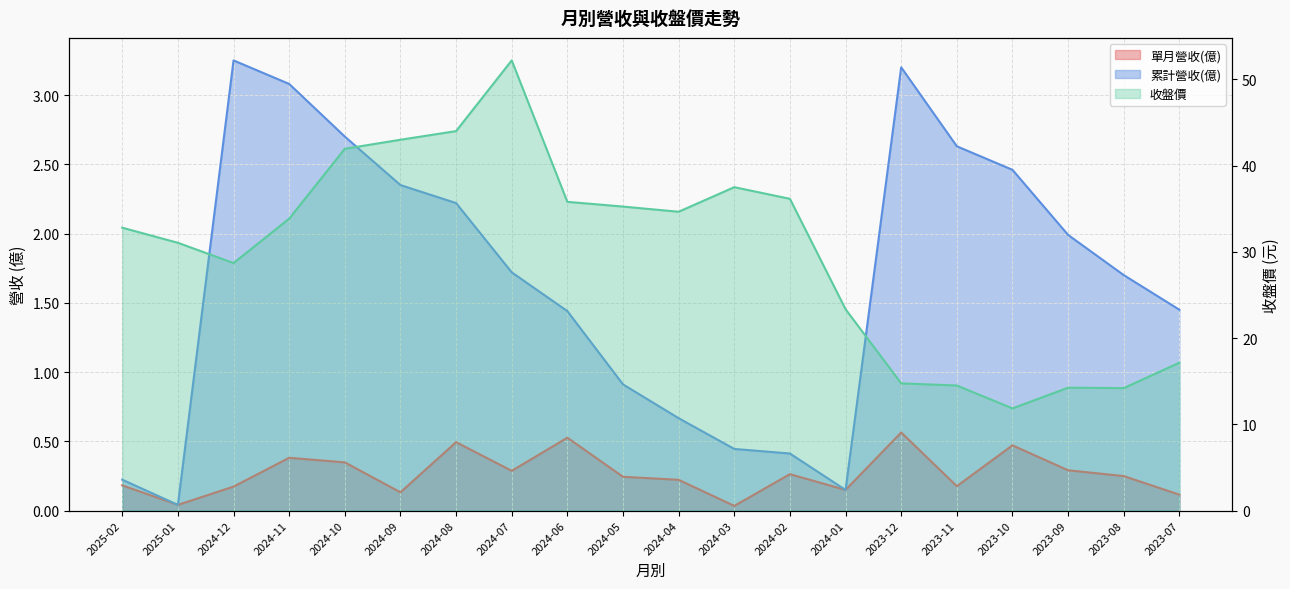

Is the value of 累計營收(億) at 2024-09 greater than the value of 單月營收(億) at 2024-07?

Yes